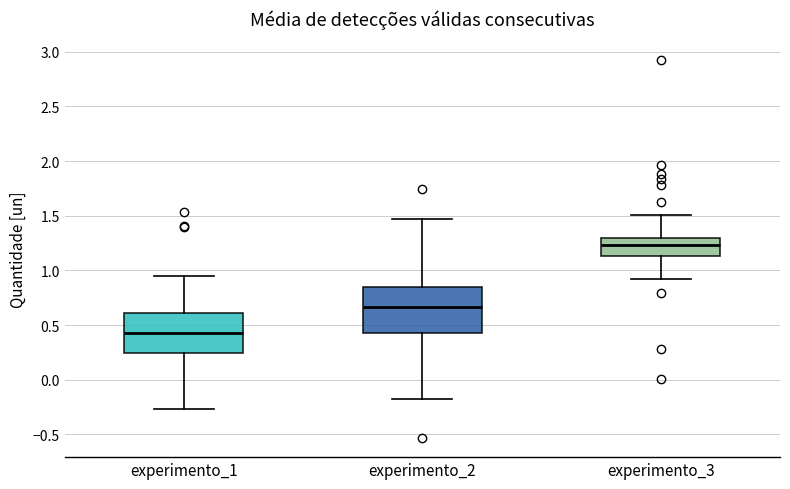

Comparing the boxes themselves (not the whiskers), which one is the tallest?

experimento_2